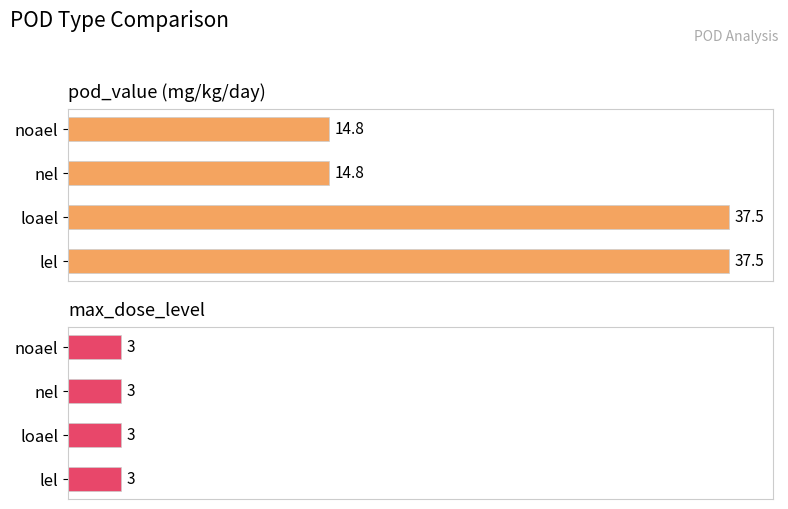

Which series has the widest spread of values?

pod_value